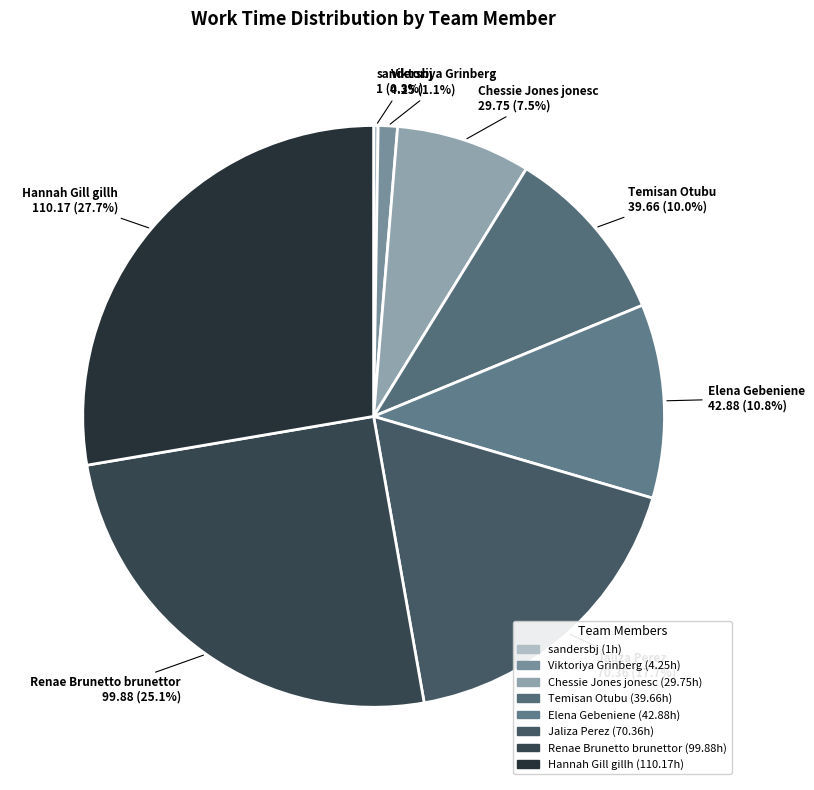

Do Chessie Jones jonesc and Renae Brunetto brunettor together represent more than half of the pie?

No